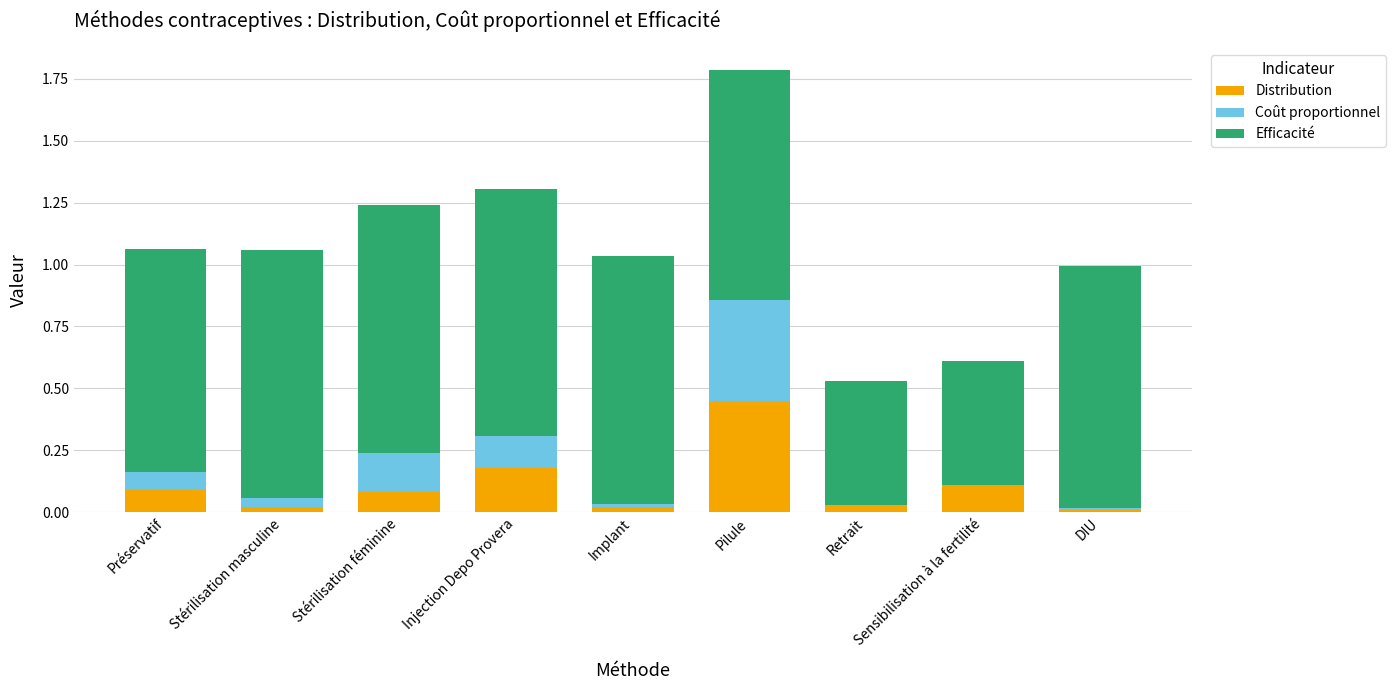

At which label does Distribution reach its peak?

Pilule